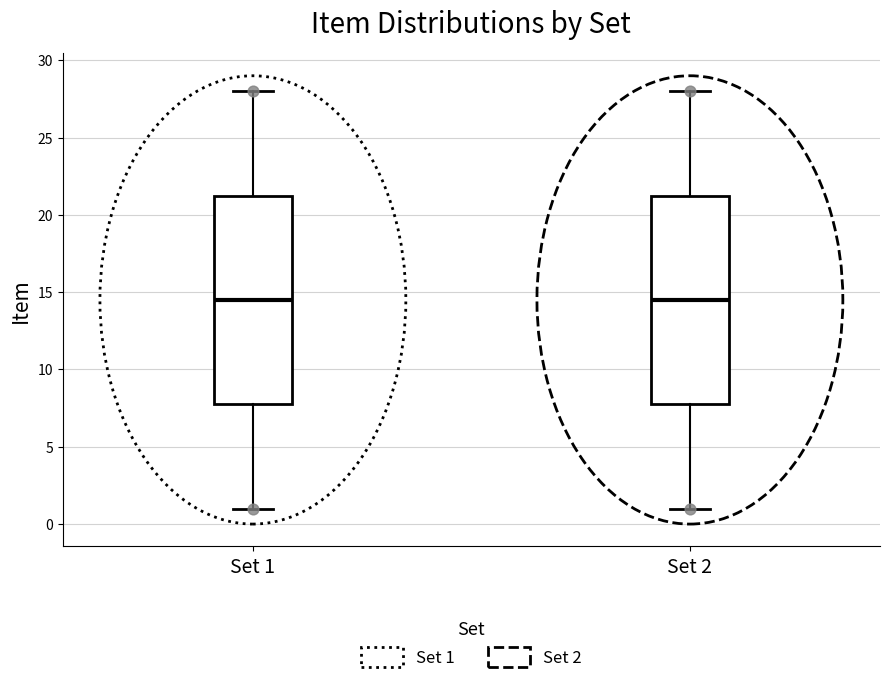

Reading left to right, transcribe this box plot: for each box, give where its median line is, the range the box spans, and where its two whiskers end, as read against the y-axis. The values are not printed on the chart, so give them approximately, as read against the axis.

Set 1: median 14.5, box 8.0 to 21.5, whiskers 1.0 to 28.0
Set 2: median 14.5, box 8.0 to 21.5, whiskers 1.0 to 28.0